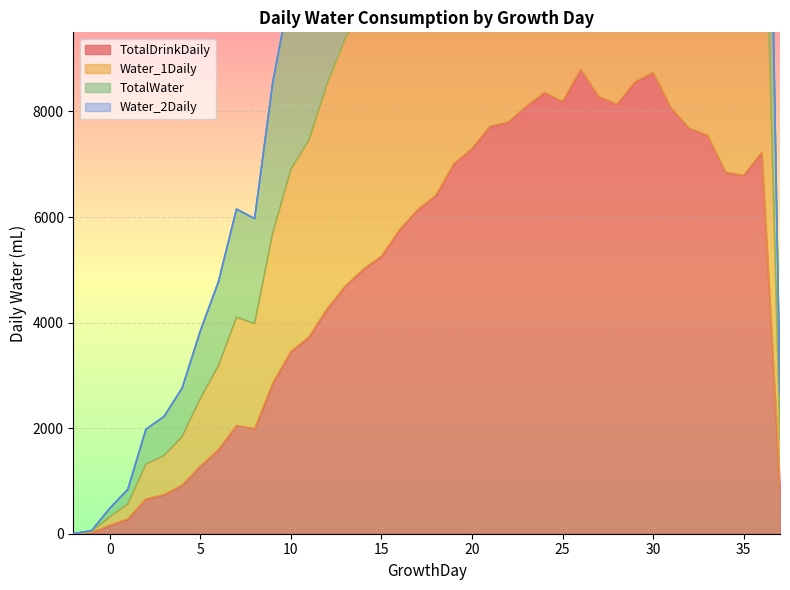

What is the difference between the maximum and second lowest values in the TotalWater series?

26340